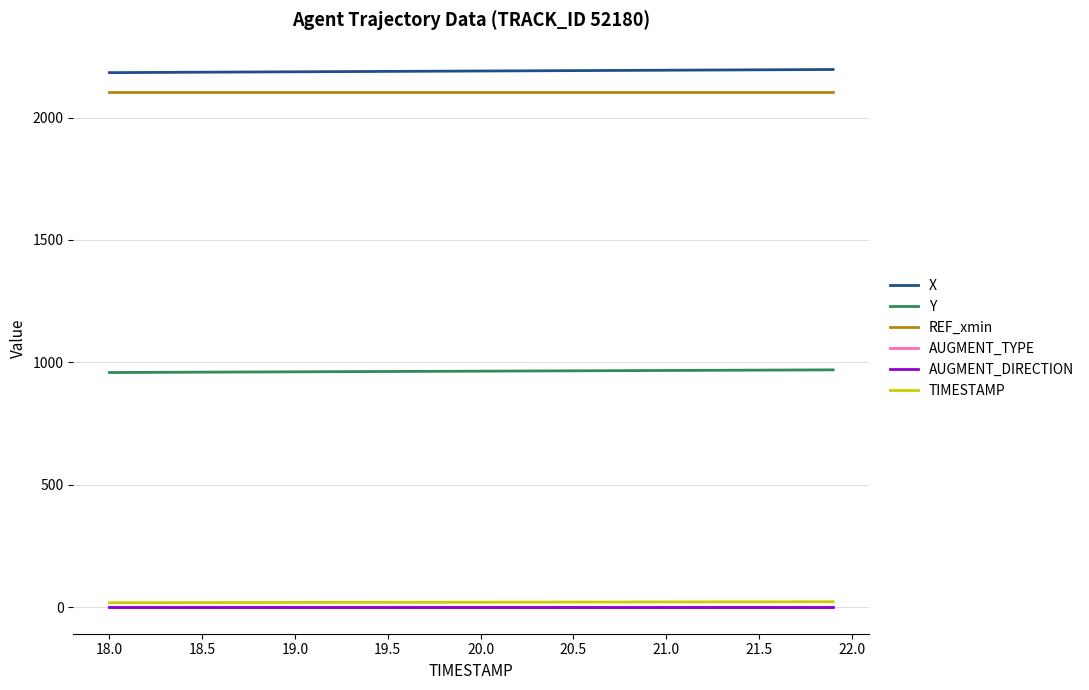

What is the greatest value displayed?

2196.2